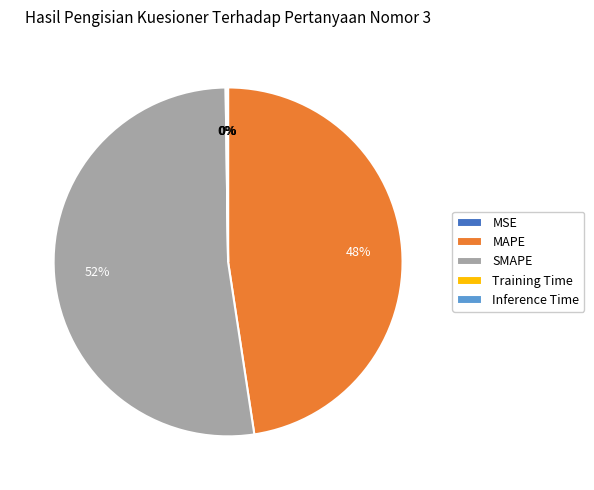

To the nearest percent, what portion does SMAPE represent?

52%